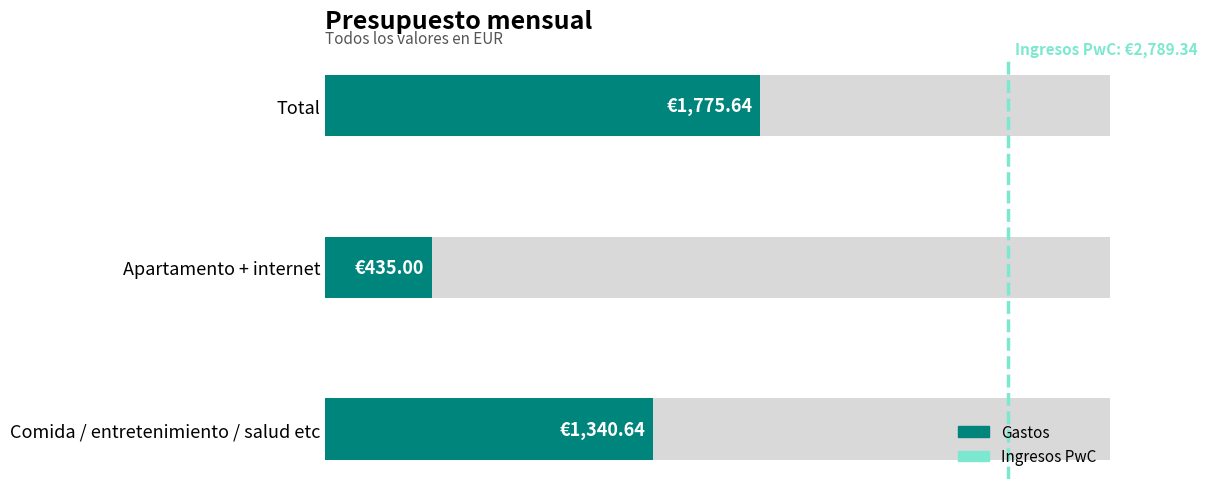

Between Comida / entretenimiento / salud etc and Total, which is larger?

Total